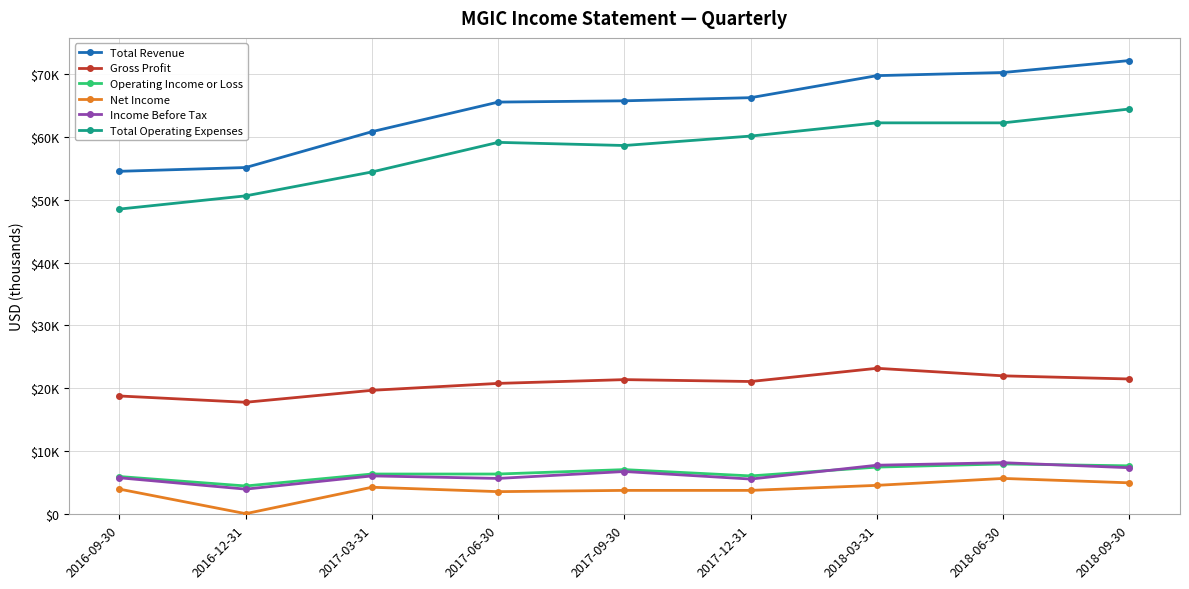

Is it true that Income Before Tax equals 5800 at 2016-09-30?

True